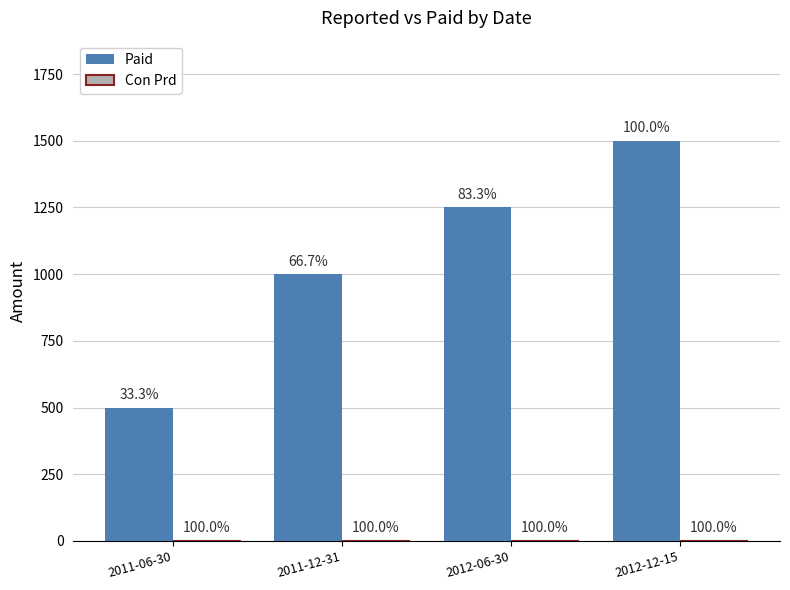

What is the value of the Con Prd bar at the 3rd from the left?

1